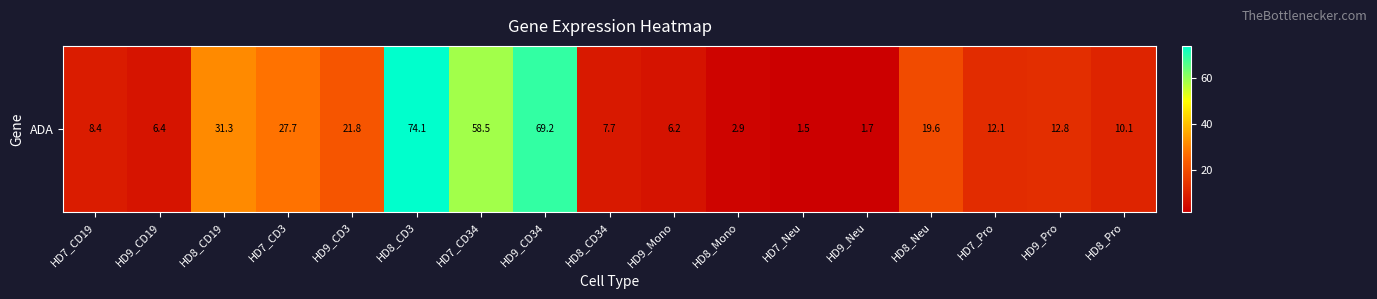

Where is the data nearest to the value 37?

HD8_CD19